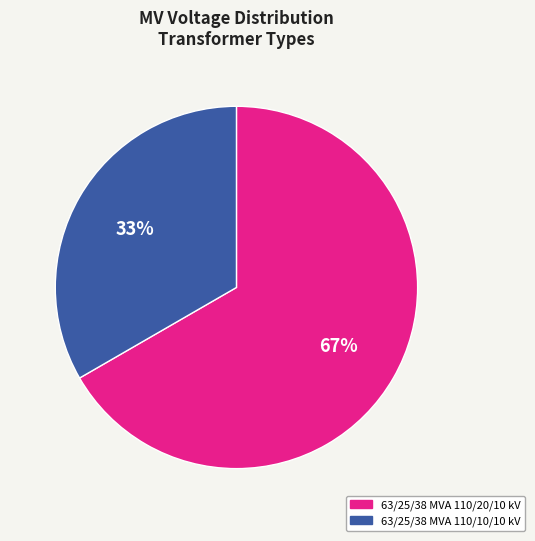

To the nearest percent, what is the average slice percentage?

50%